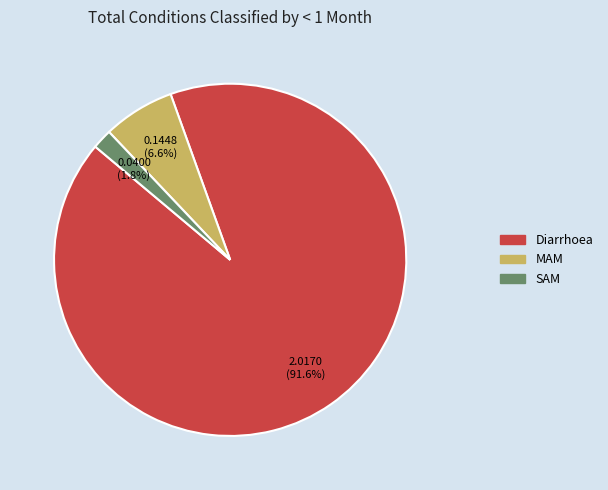

Is Diarrhoea the majority of the pie?

Yes